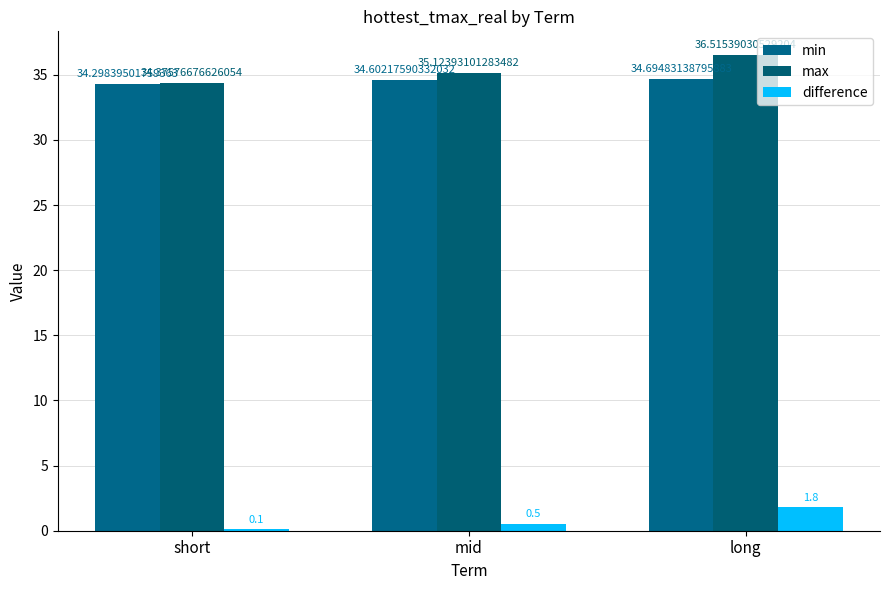

Are the bars horizontal?

No